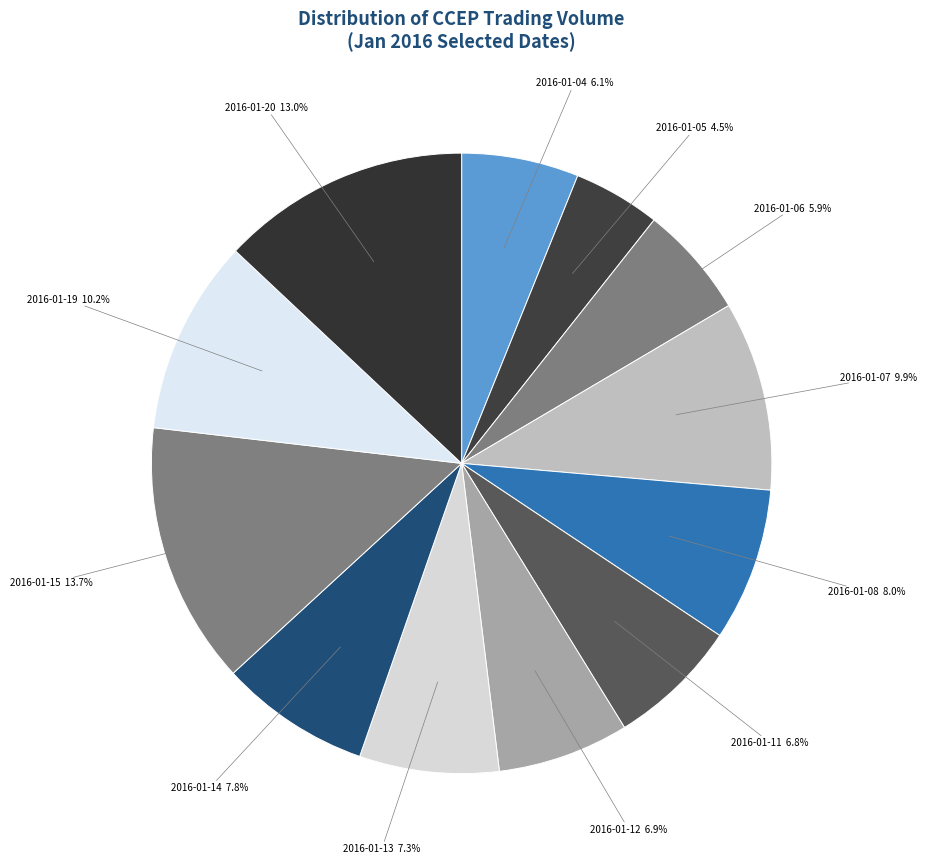

How many segments does this pie chart have?

12